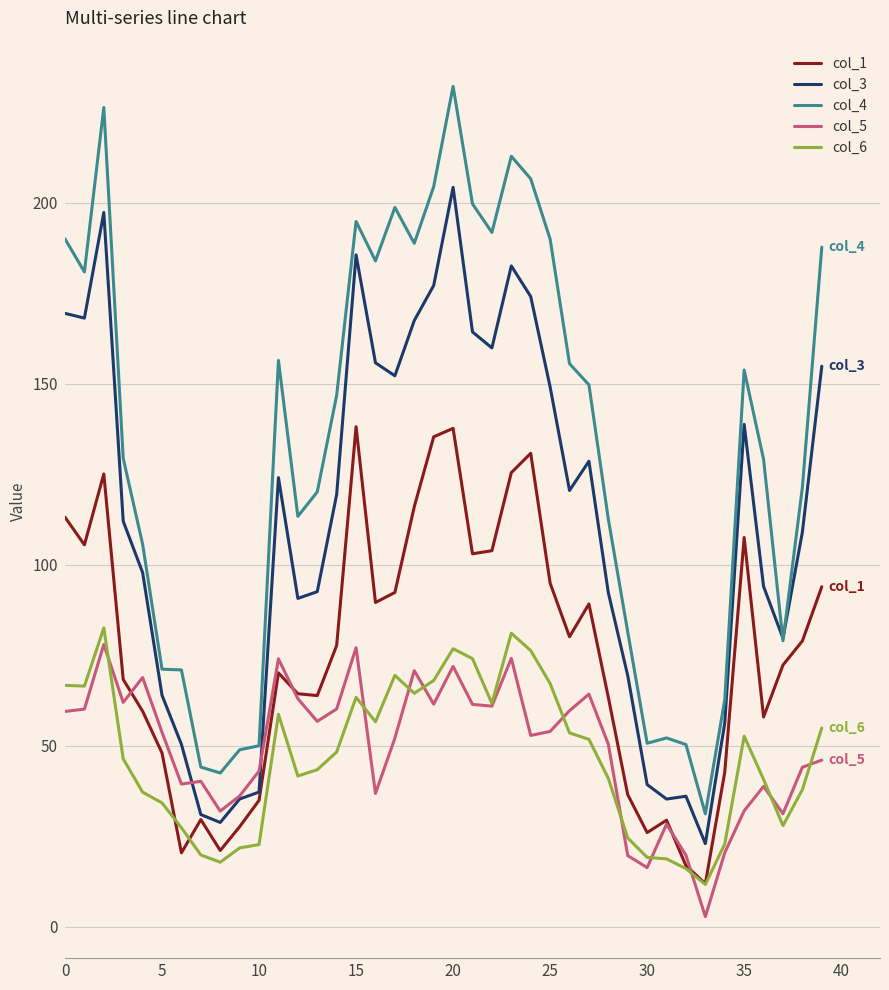

In col_1, how many points are higher than both neighbors (excluding endpoints)?

9